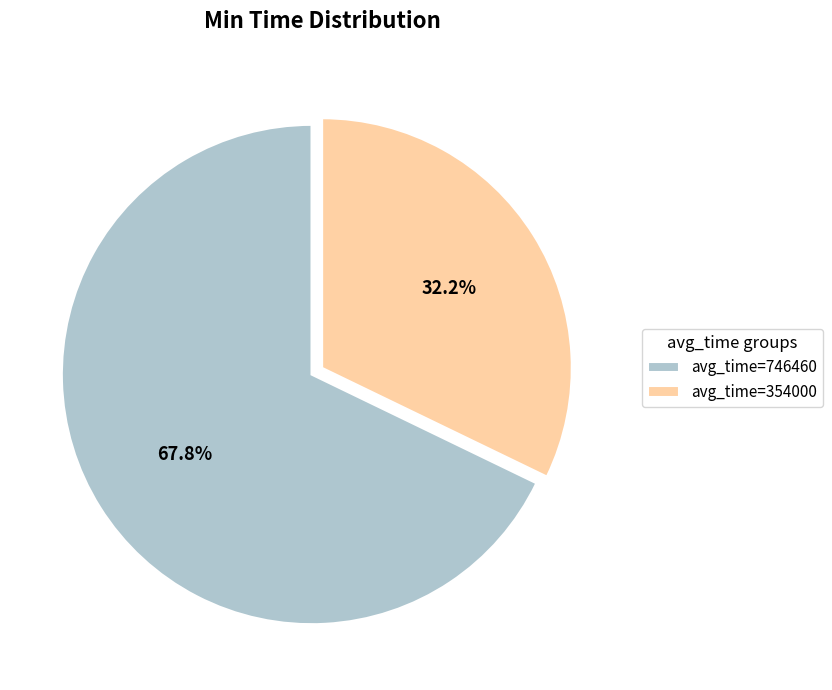

What is the ratio of the value at avg_time=746460 to the value at avg_time=354000?

2.1